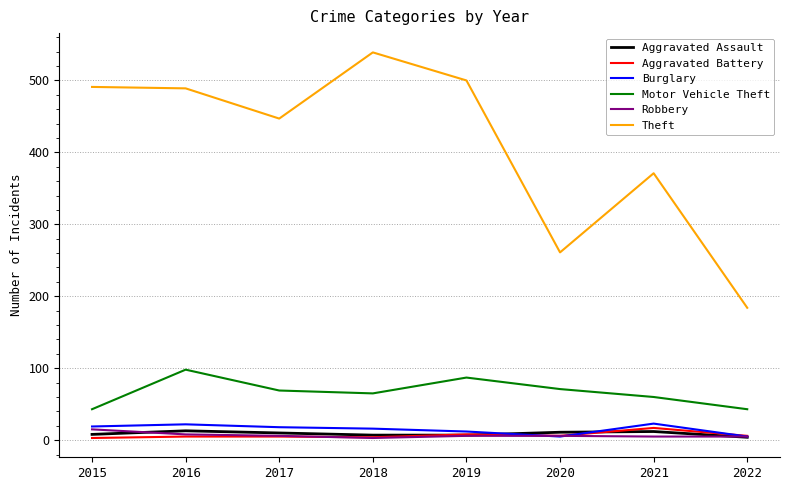

How many intersections are there between Aggravated Battery and Burglary?

3